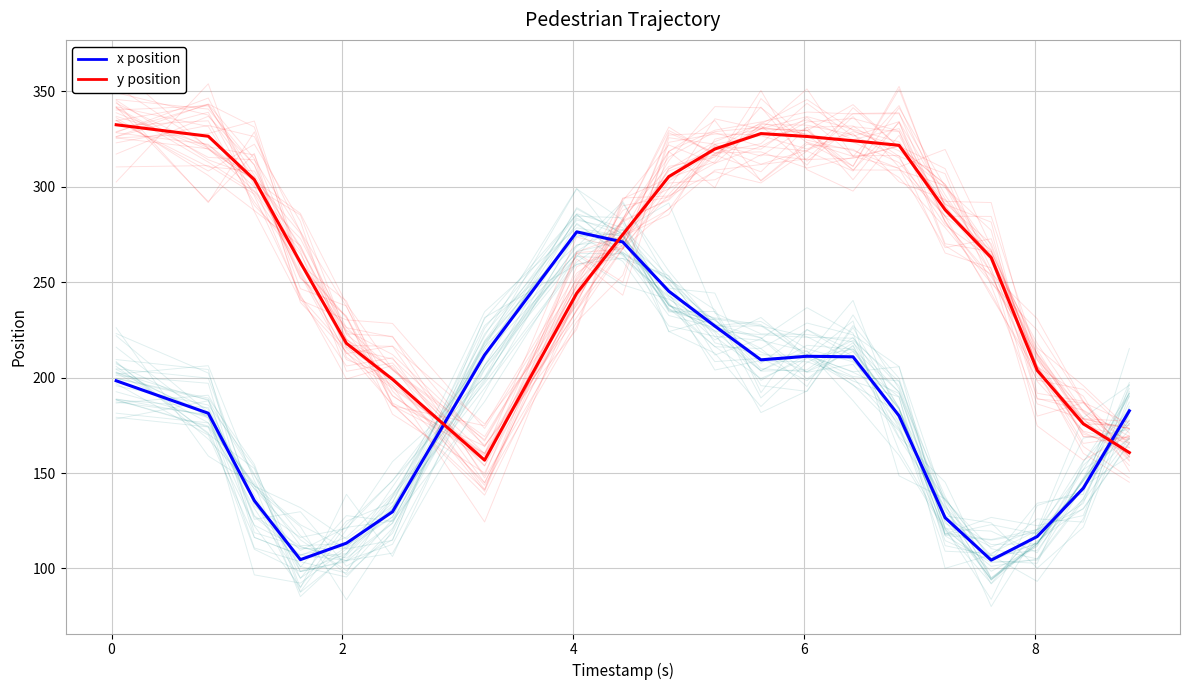

Which series ends up on top after the final intersection of y position and x position?

x position